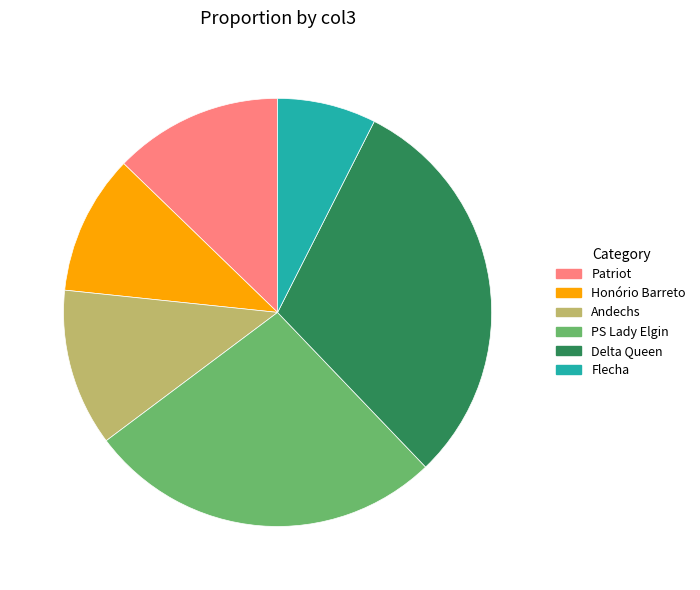

The Andechs slice represents 12% of the pie. True or false?

True